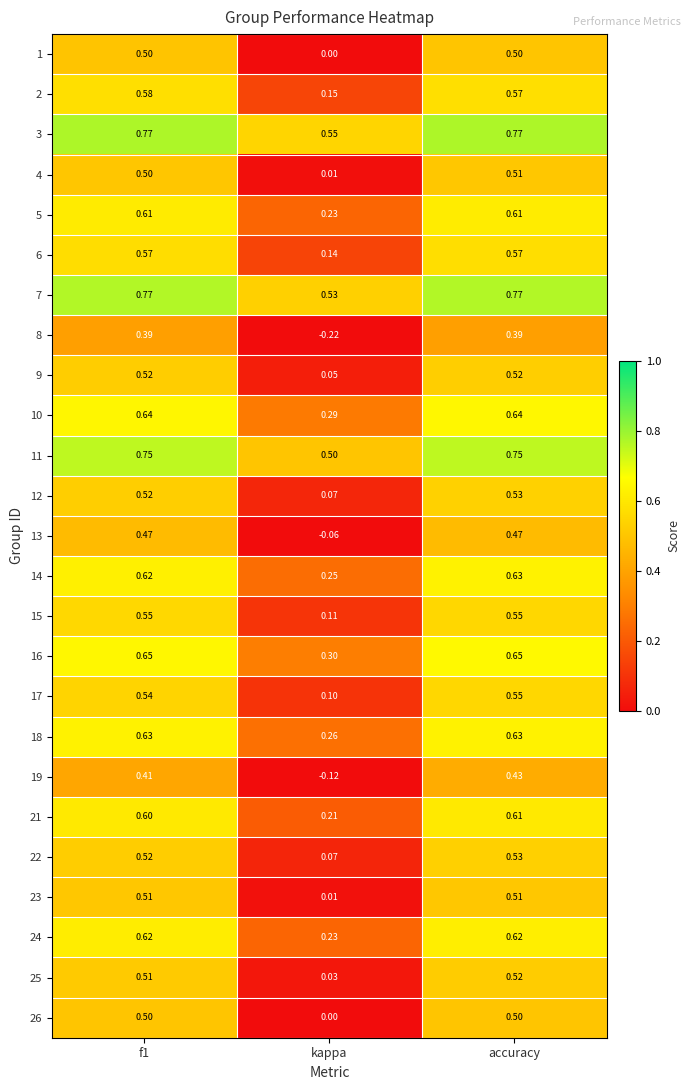

At which category is the sum across all series the highest?

accuracy